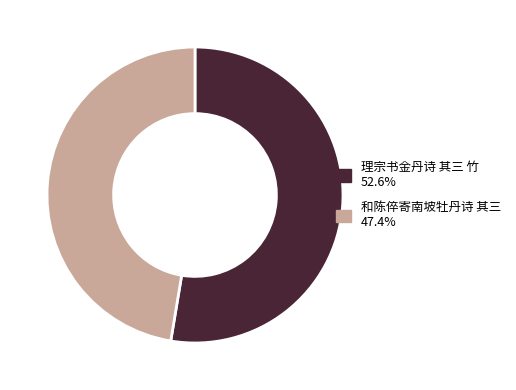

Which slice is the smallest?

和陈倅寄南坡牡丹诗 其三